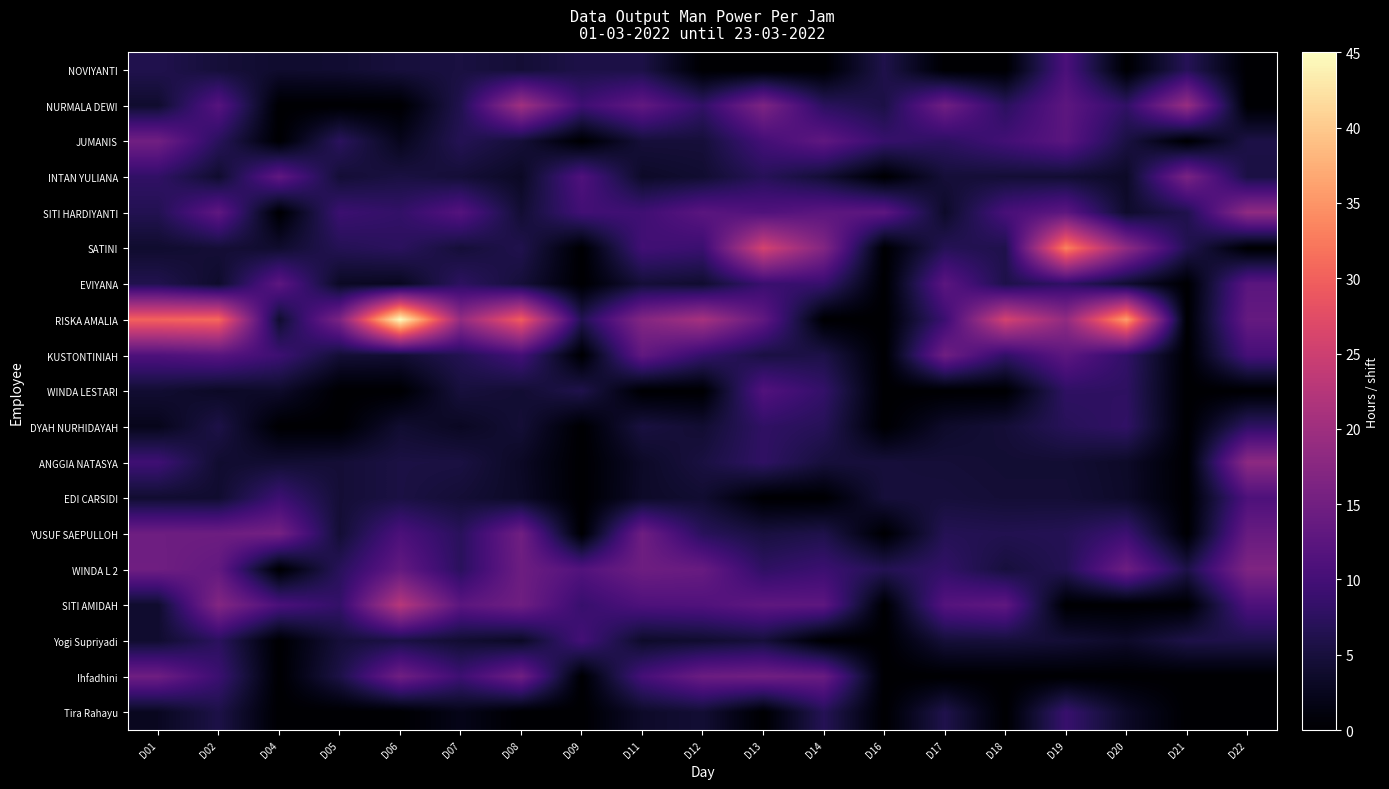

At how many categories does at least one series exceed 26?

6